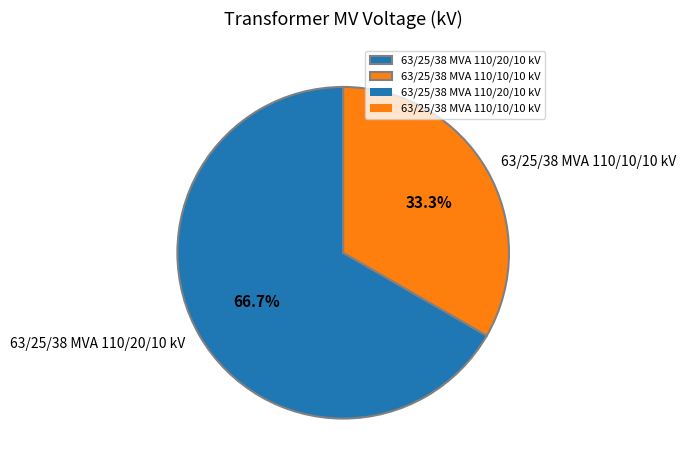

Is there any slice that represents more than half of the pie?

Yes